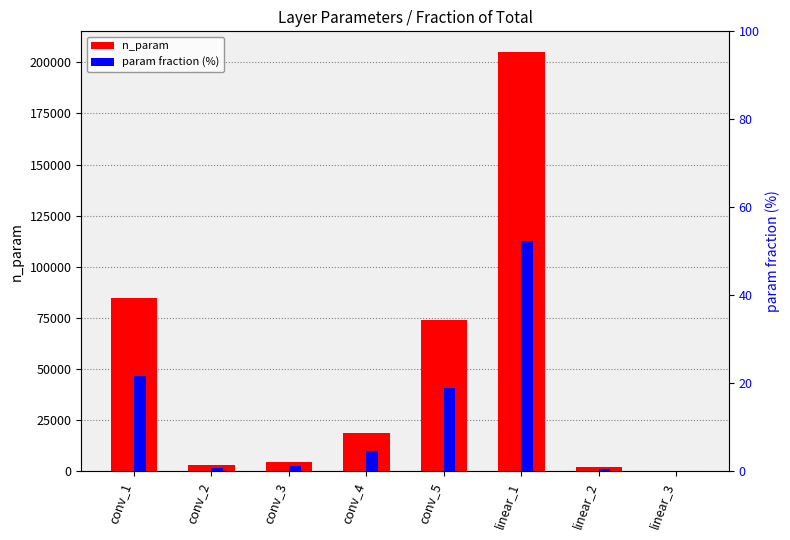

List the labels in order of param fraction (%) value, smallest first.

linear_3, linear_2, conv_2, conv_3, conv_4, conv_5, conv_1, linear_1